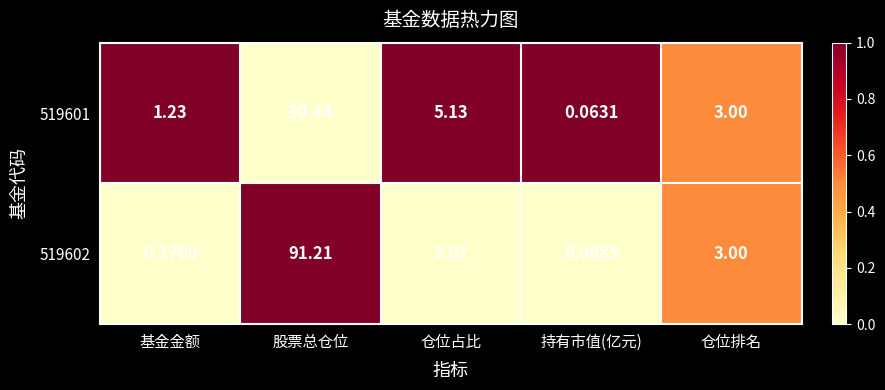

What is the greatest value displayed?

91.2